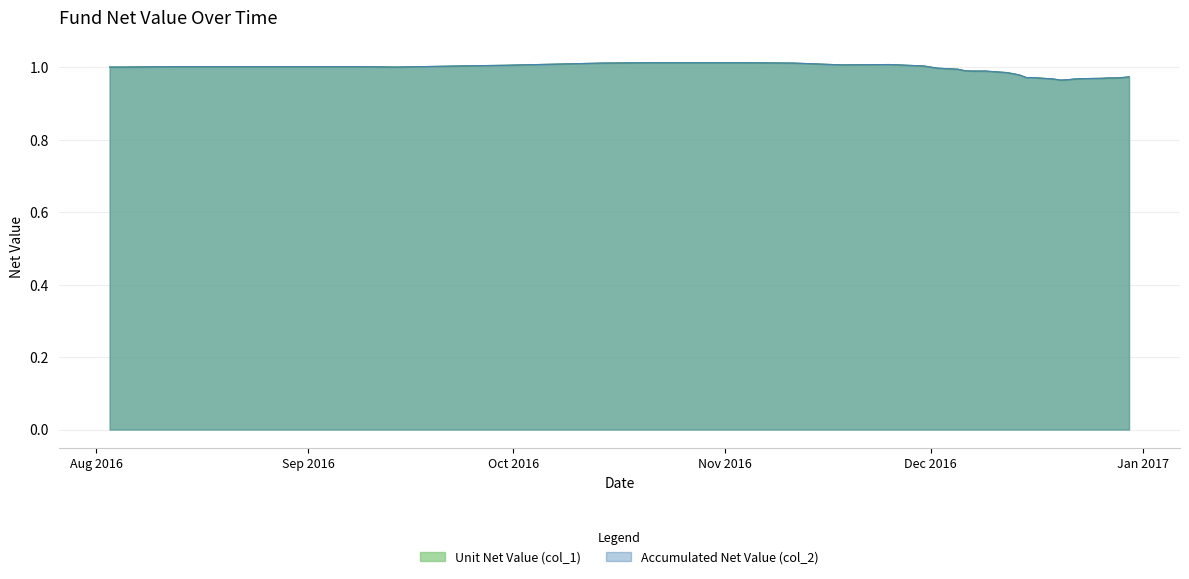

At which category does the chart reach its minimum across all series?

2016-12-20